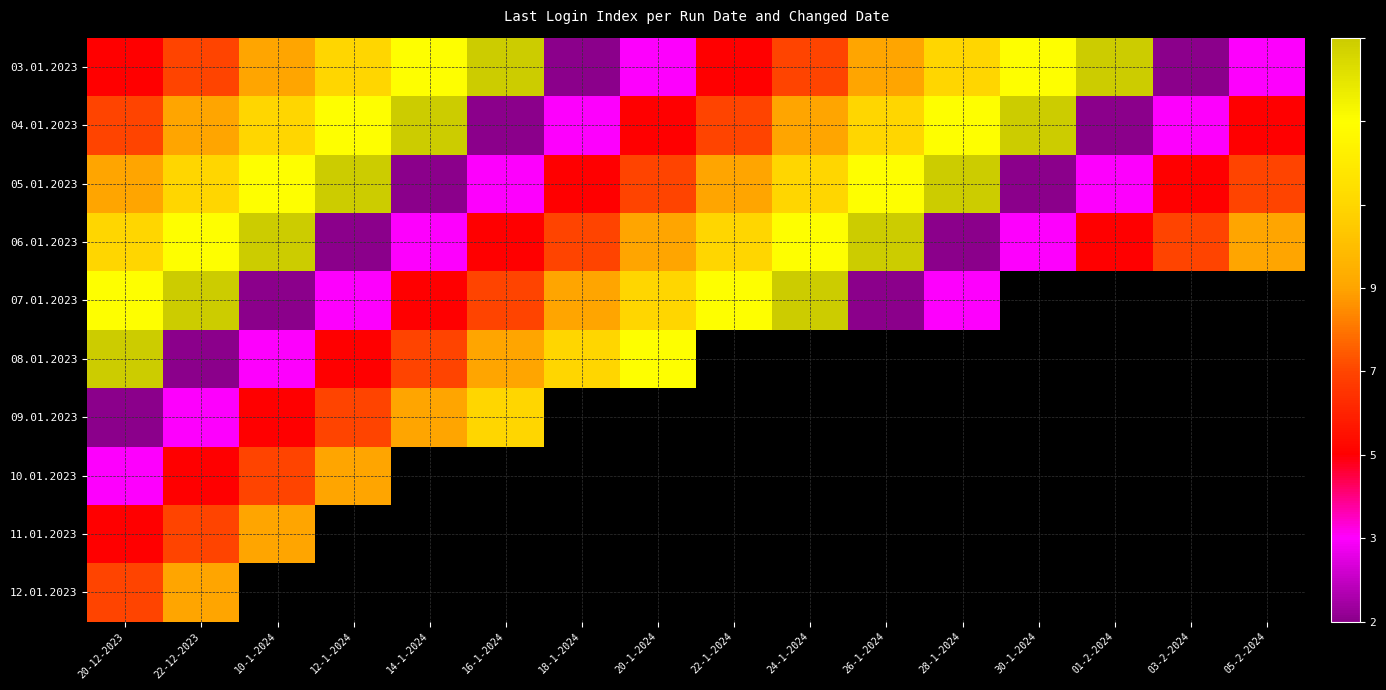

What is the difference between the maximum and minimum values in the 07.01.2023 series?

7.0